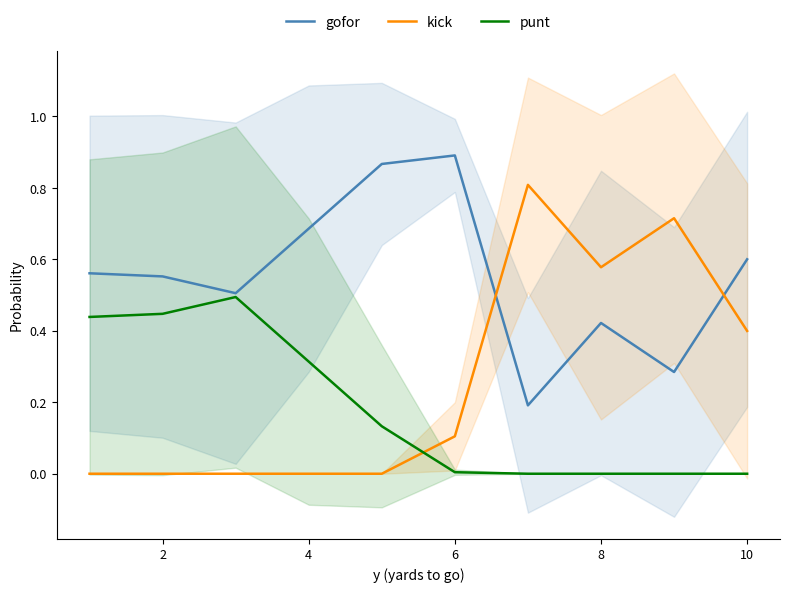

What is the maximum value for kick?

0.8